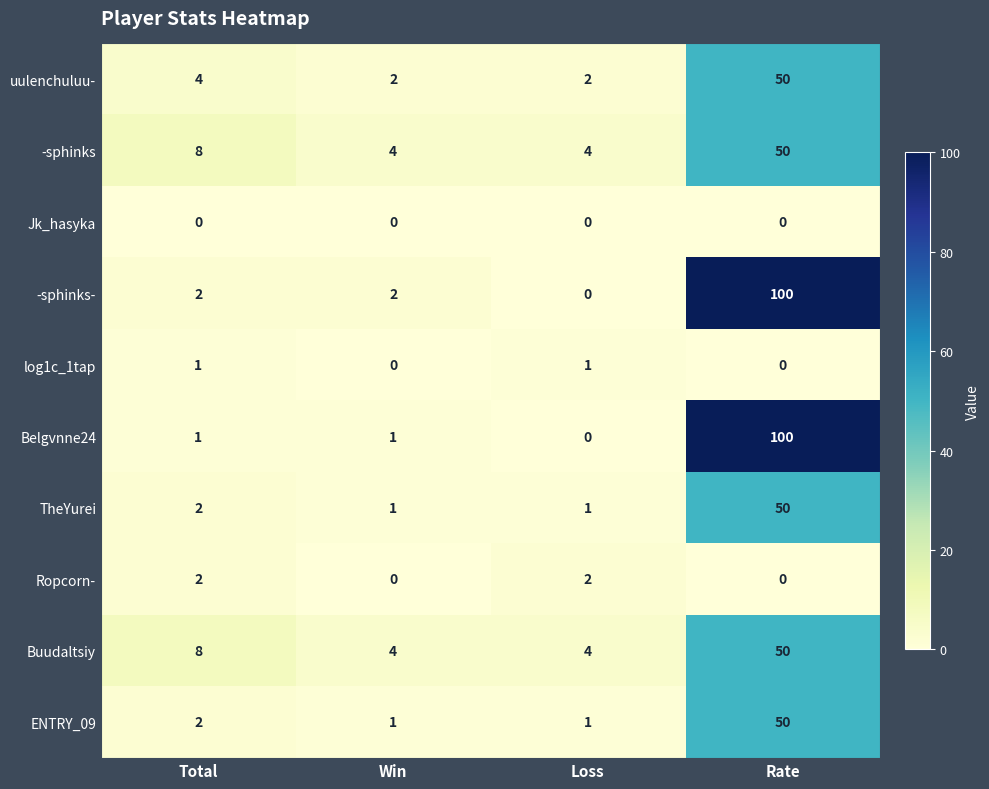

What is the maximum value for -sphinks?

50